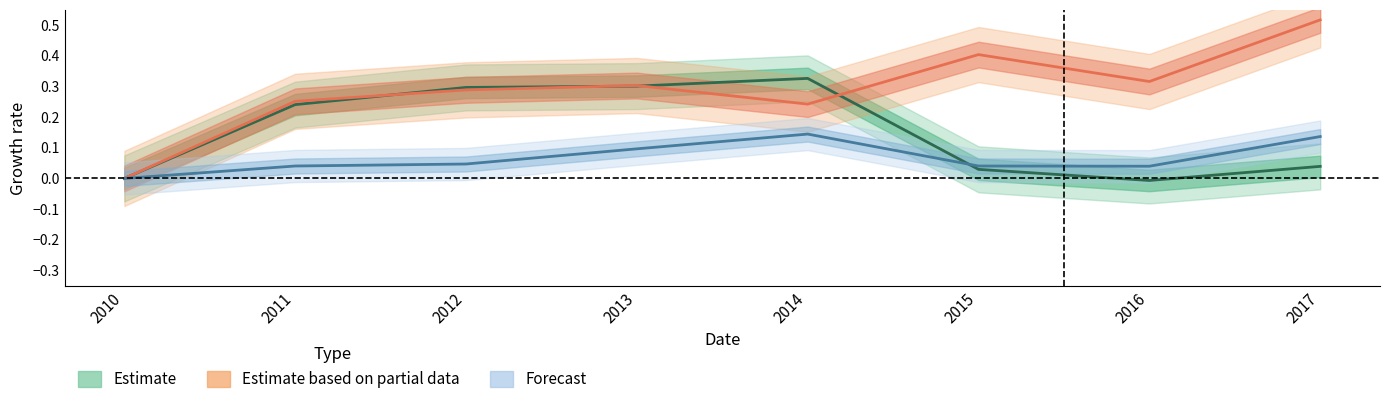

Which has a higher value, 2012 or 2013?

2013